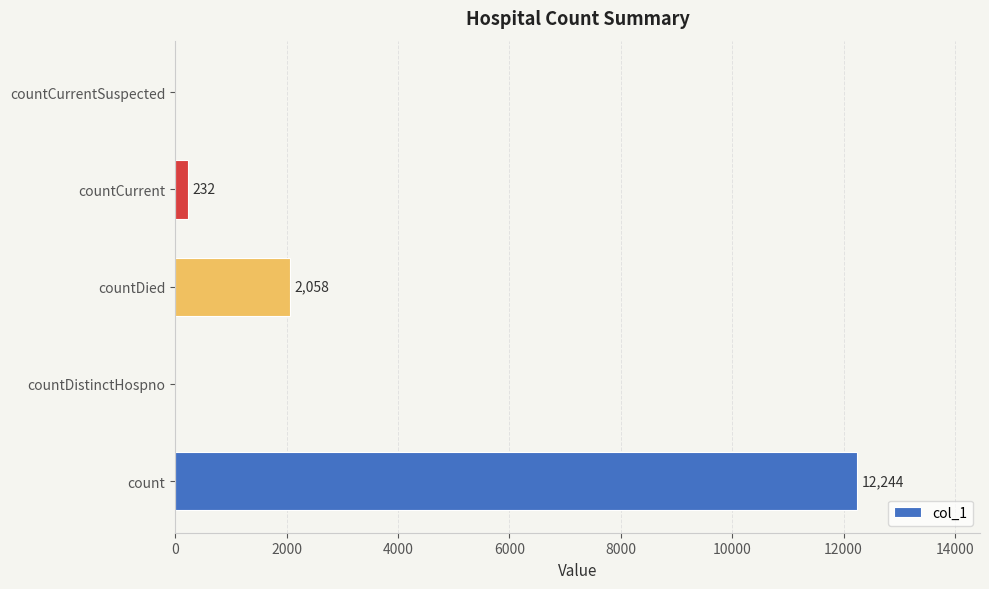

At which label is the value closest to 6122?

countDied